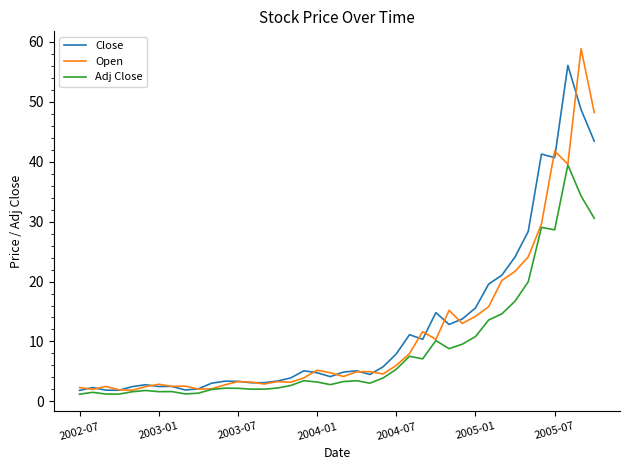

Which series has the widest spread of values?

Open